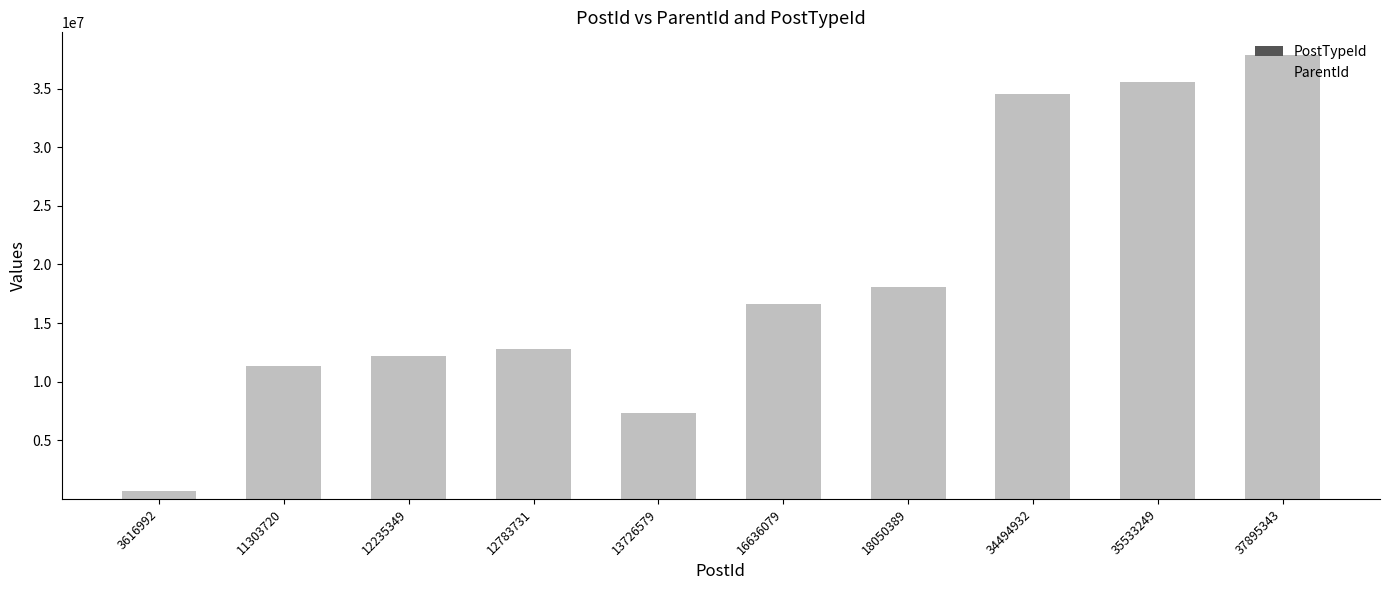

At which category is the sum across all series the highest?

37895343